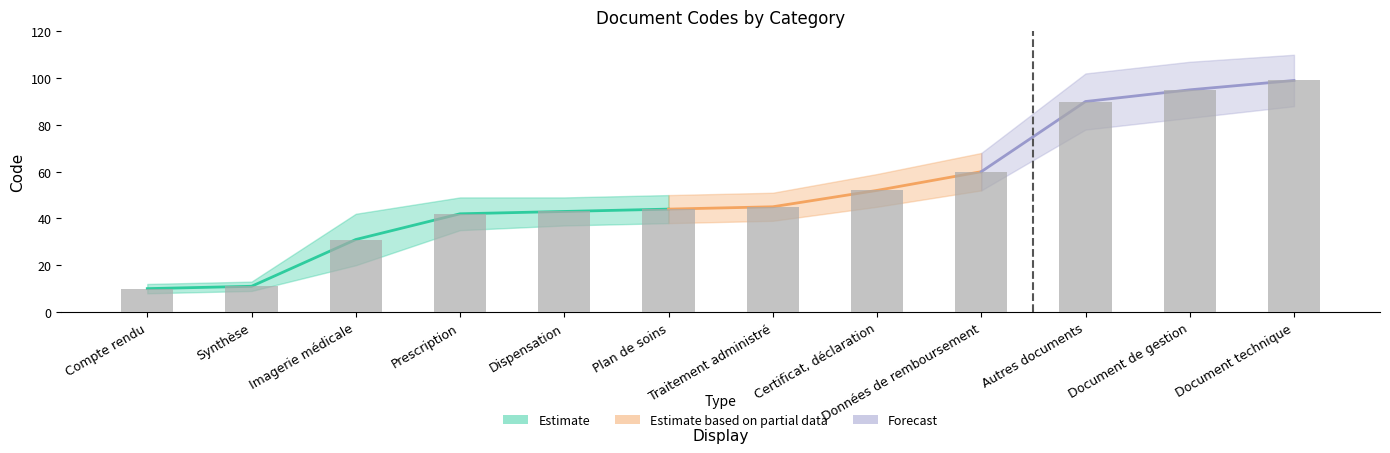

Between Autres documents and Prescription, which is larger?

Autres documents